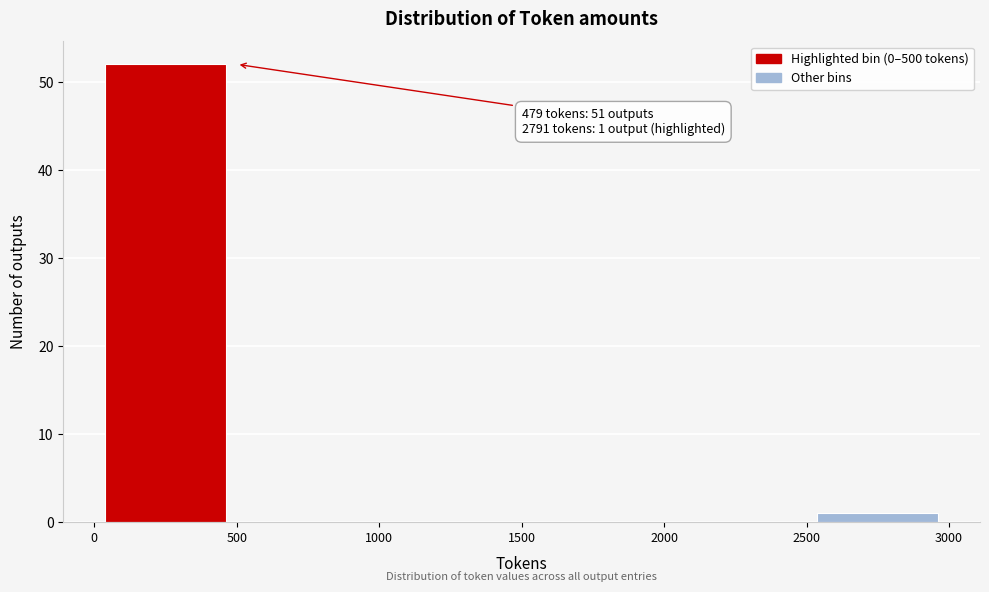

Over which range of the x-axis is the bar tallest?

0 to 500